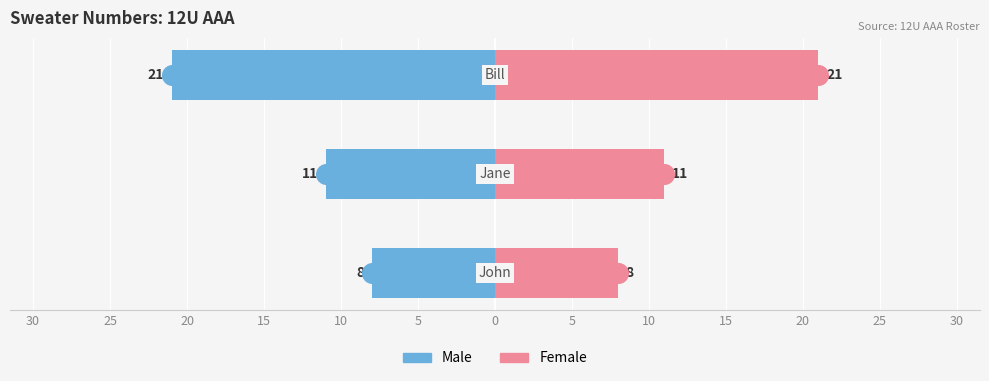

Is the value of Male at 25 greater than the value of Female at 25?

No